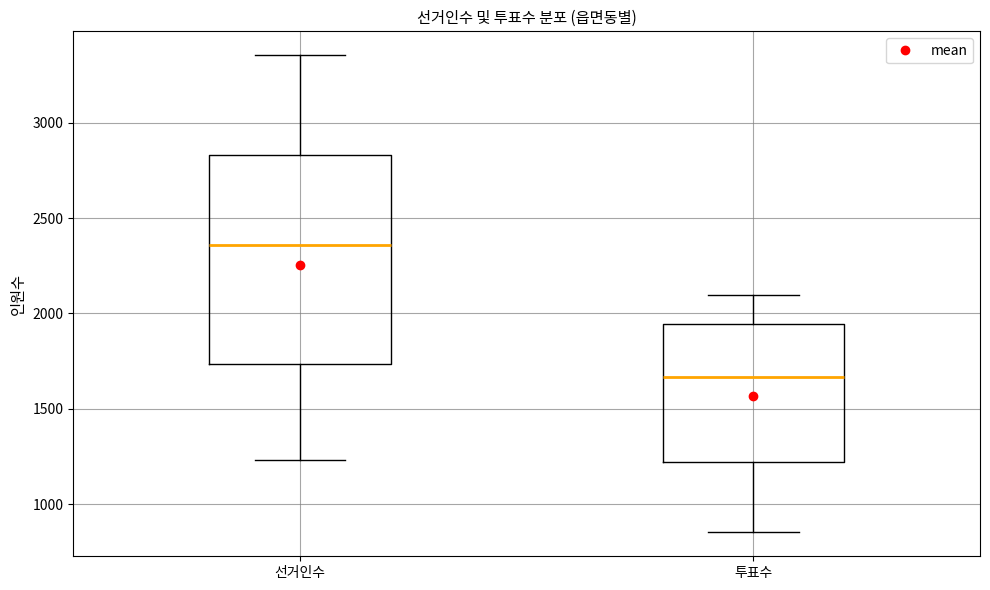

Comparing the boxes themselves (not the whiskers), which one is the tallest?

선거인수